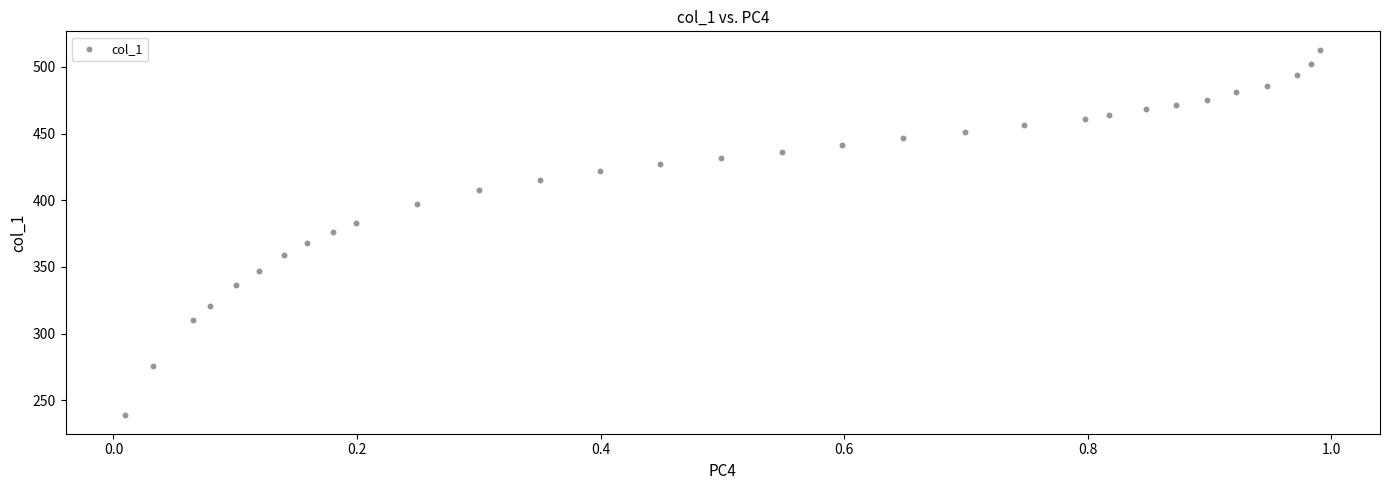

What is the range of Y values (max minus min)?

274.4